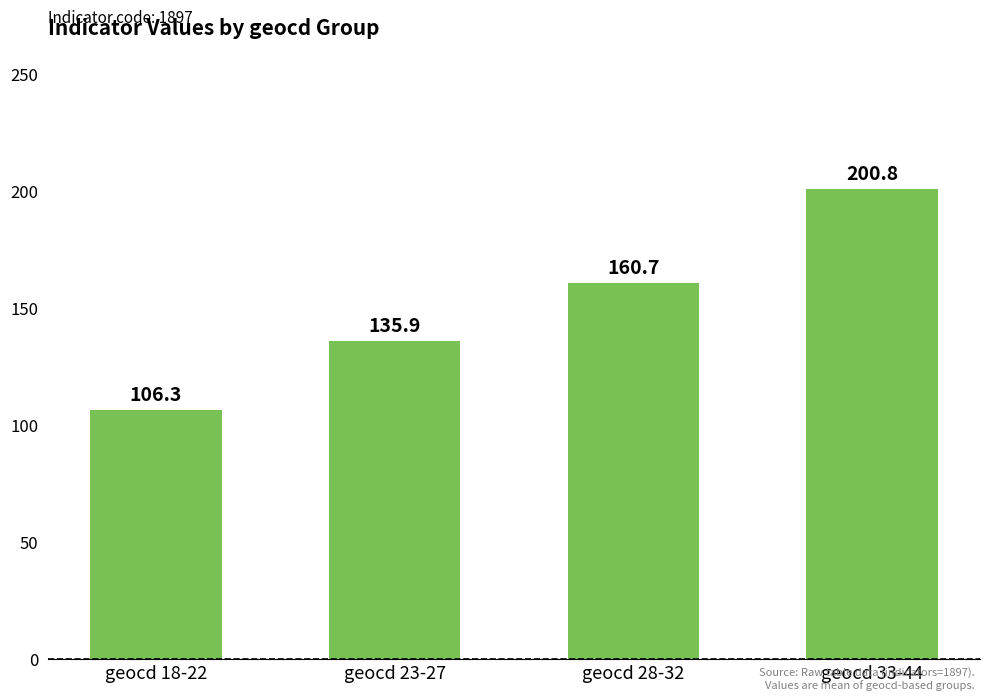

Between geocd 28-32 and geocd 18-22, which is larger?

geocd 28-32